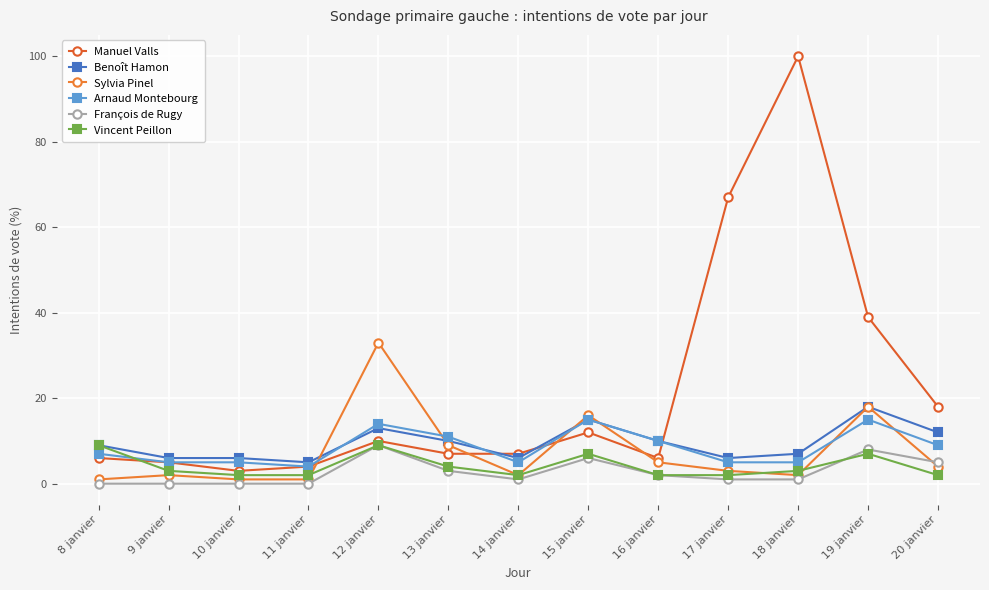

In Manuel Valls, how many points are higher than both neighbors (excluding endpoints)?

3